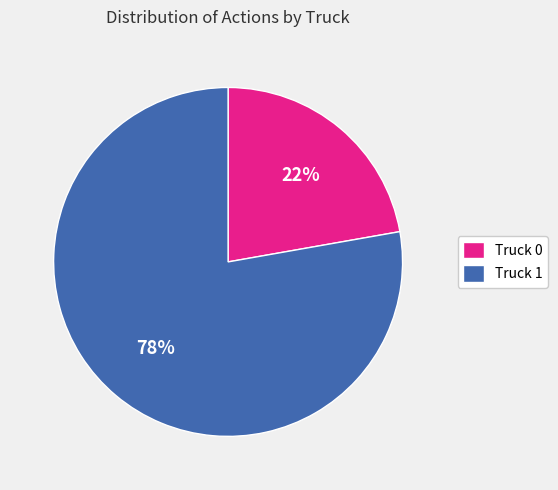

Is there a majority slice in this chart?

Yes